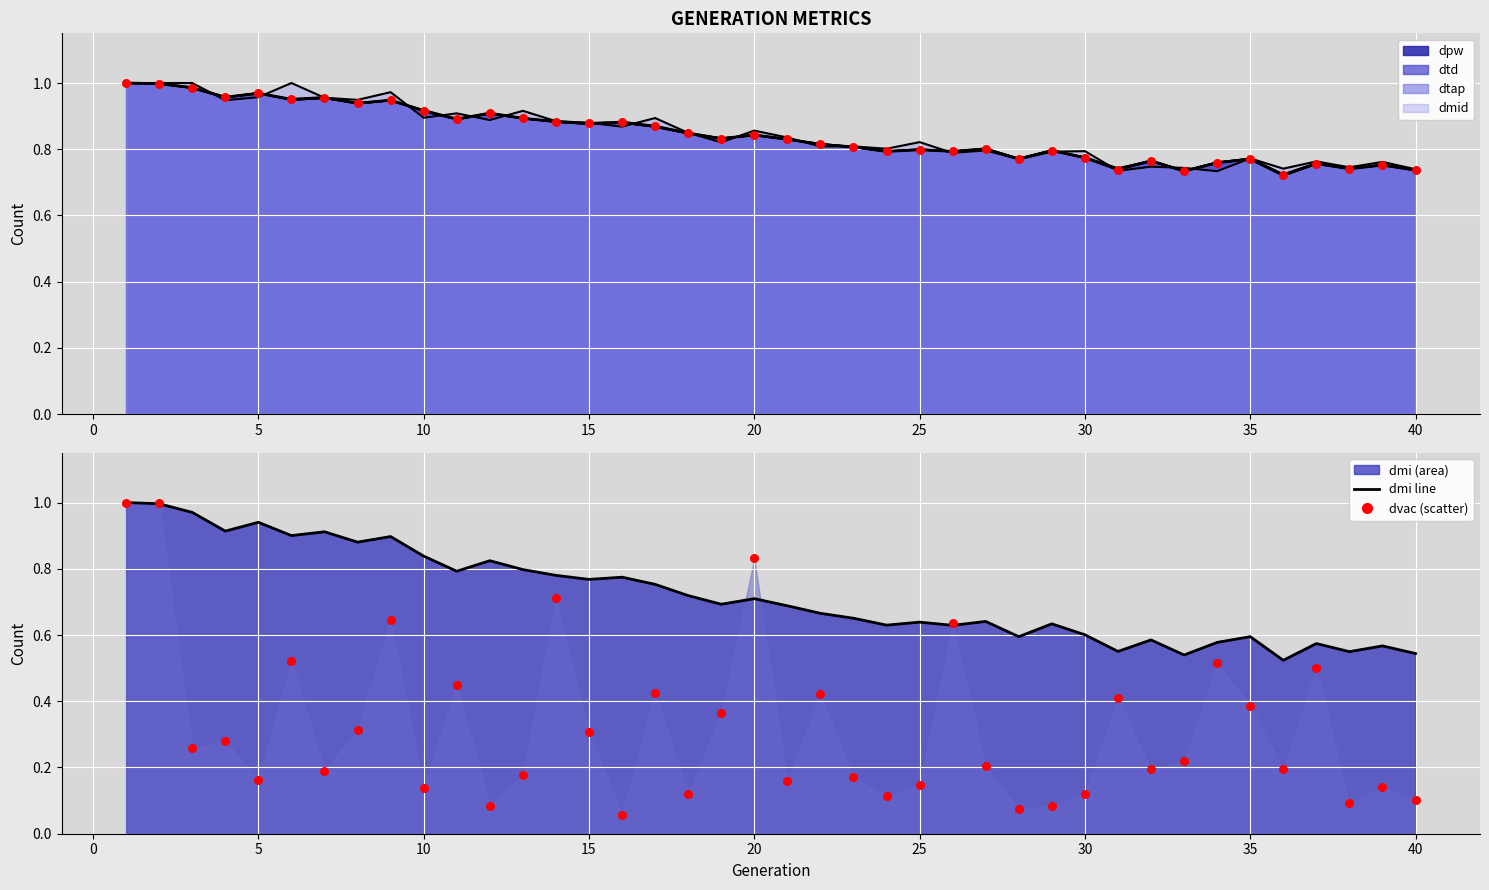

Which series has the largest Y range (max minus min)?

Historical dvac